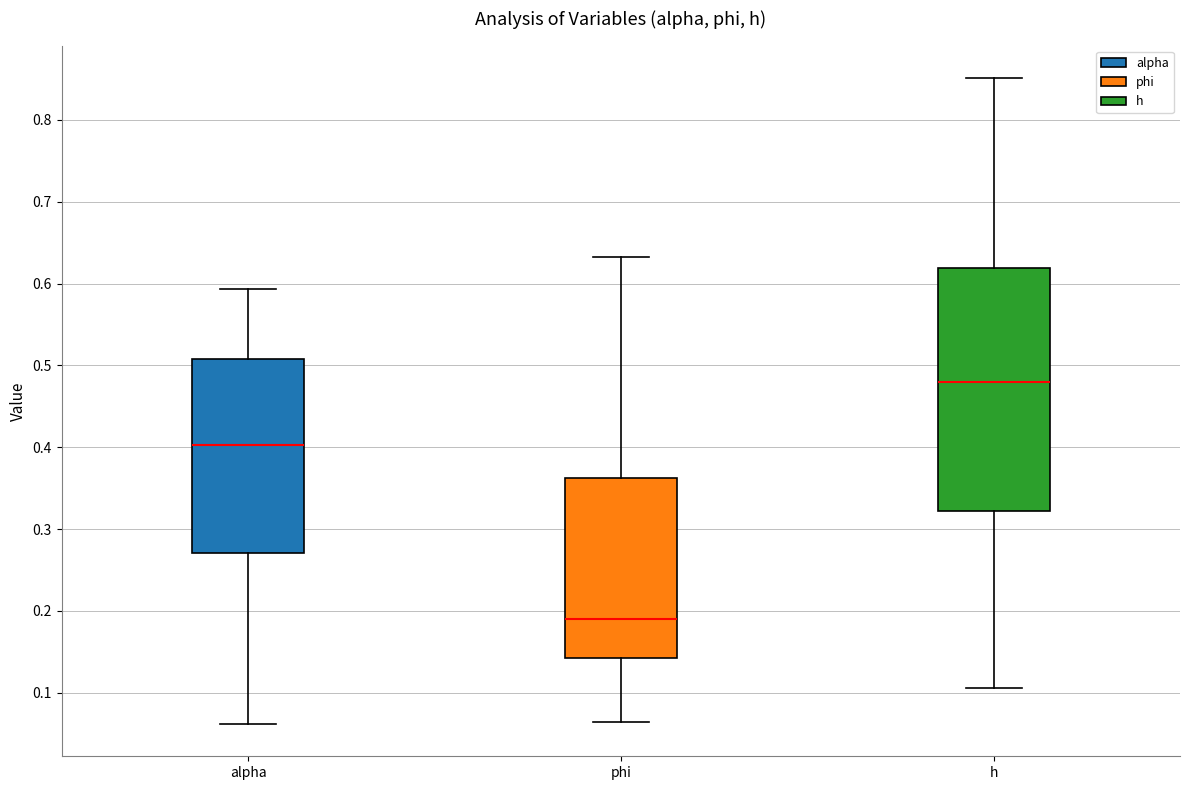

Where is the lower edge of the box for phi on the y-axis? The values are not printed on the chart, so give them approximately, as read against the axis.

0.14